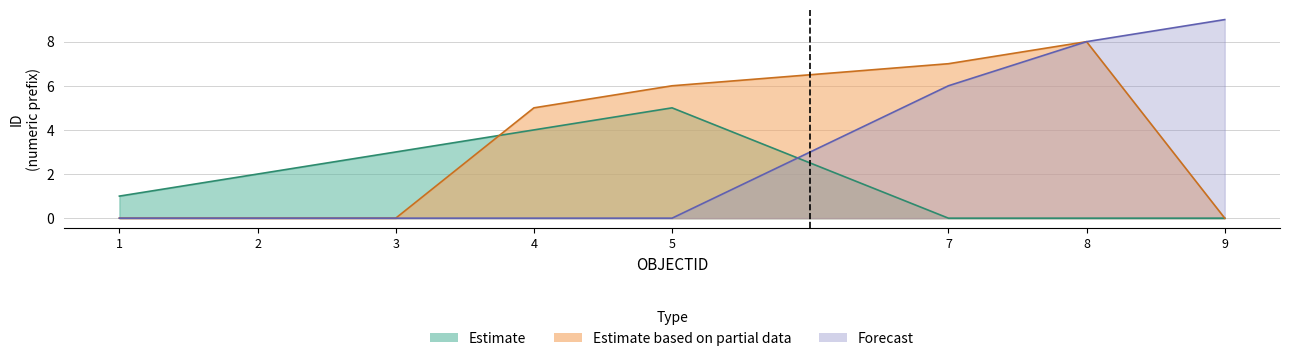

What is the sum of the Estimate values at 2 and 5?

7